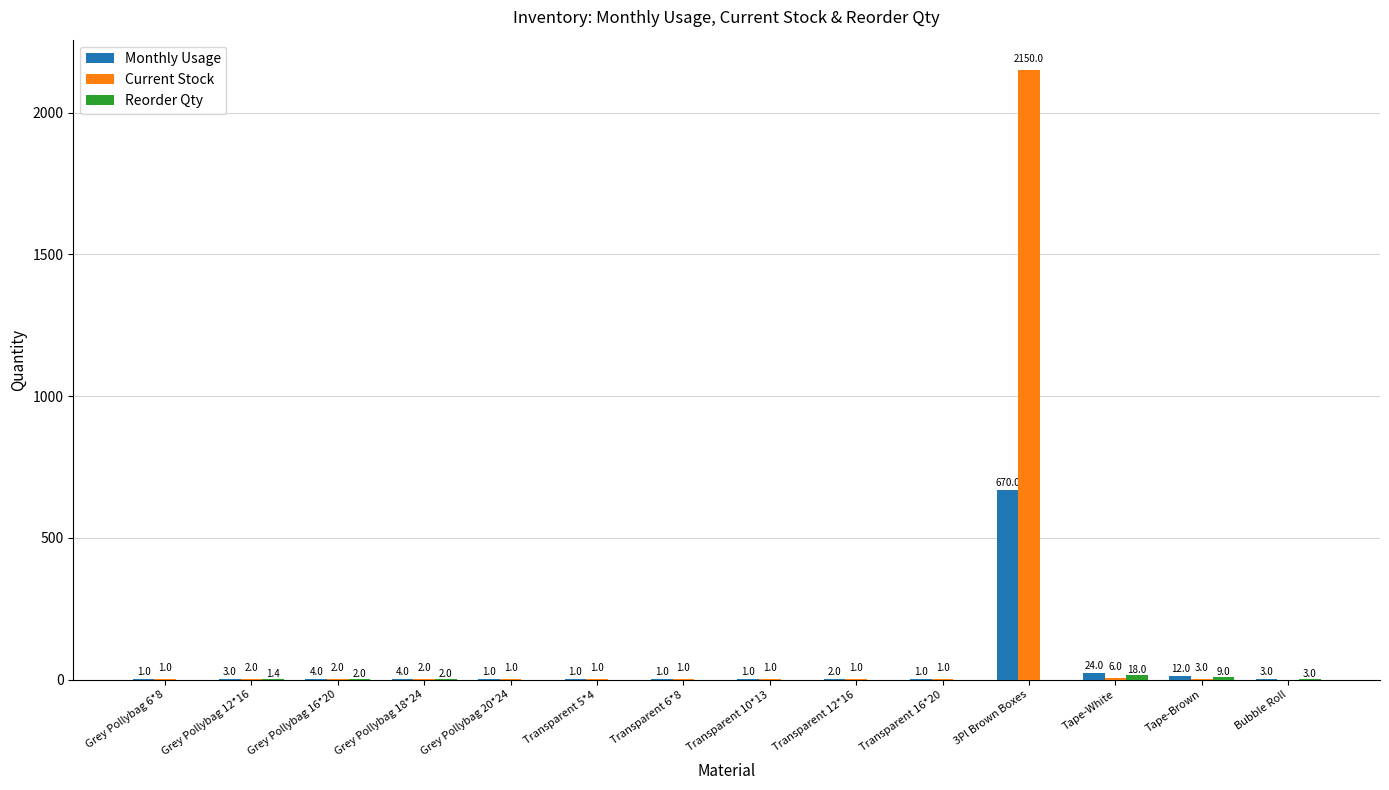

Between Grey Pollybag 16*20 and Transparent 10*13, which series saw the biggest shift?

Monthly Usage